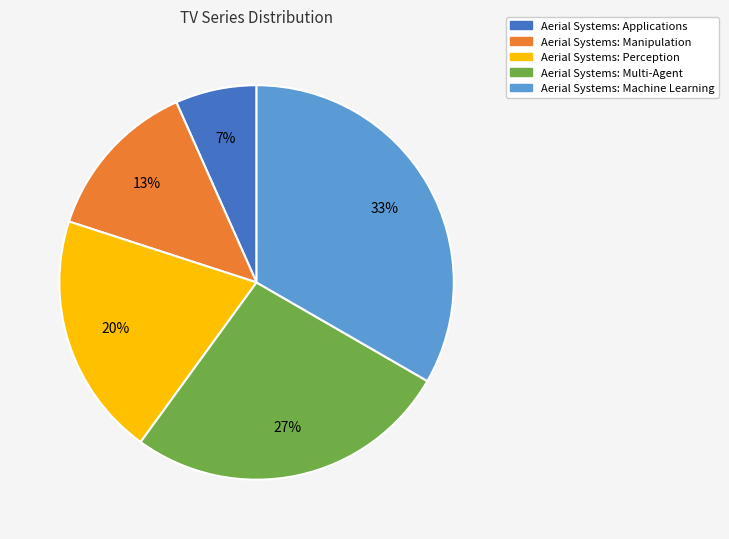

Count the number of slices in the pie.

5